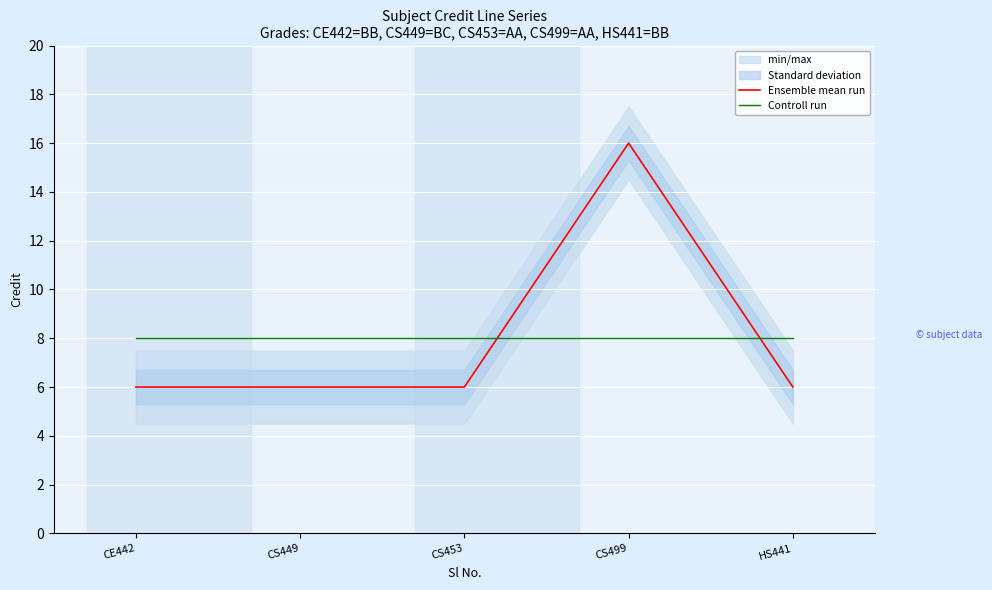

Is it true that Ensemble mean run equals 6 at CE442?

True